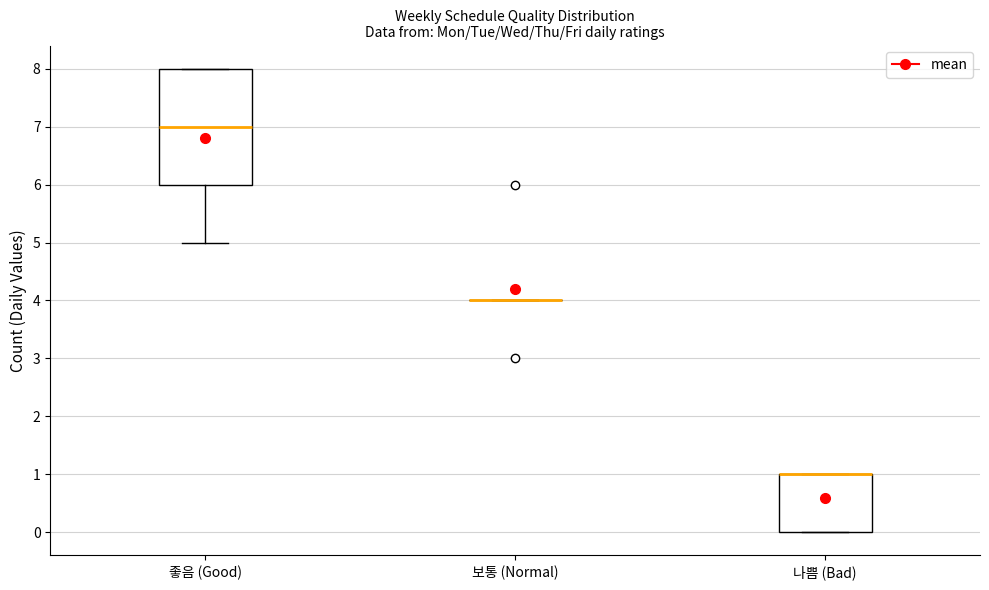

Reading left to right, read every box against the y-axis: the position of its median line, the range the box covers, and the ends of its whiskers. The values are not printed on the chart, so give them approximately, as read against the axis.

좋음 (Good): median 7, box 6 to 8, whiskers 5 to 8
보통 (Normal): box collapsed to a line at 4, whiskers 4 to 4
나쁨 (Bad): median 1 (drawn on the box's upper edge), box 0 to 1, whiskers 0 to 1